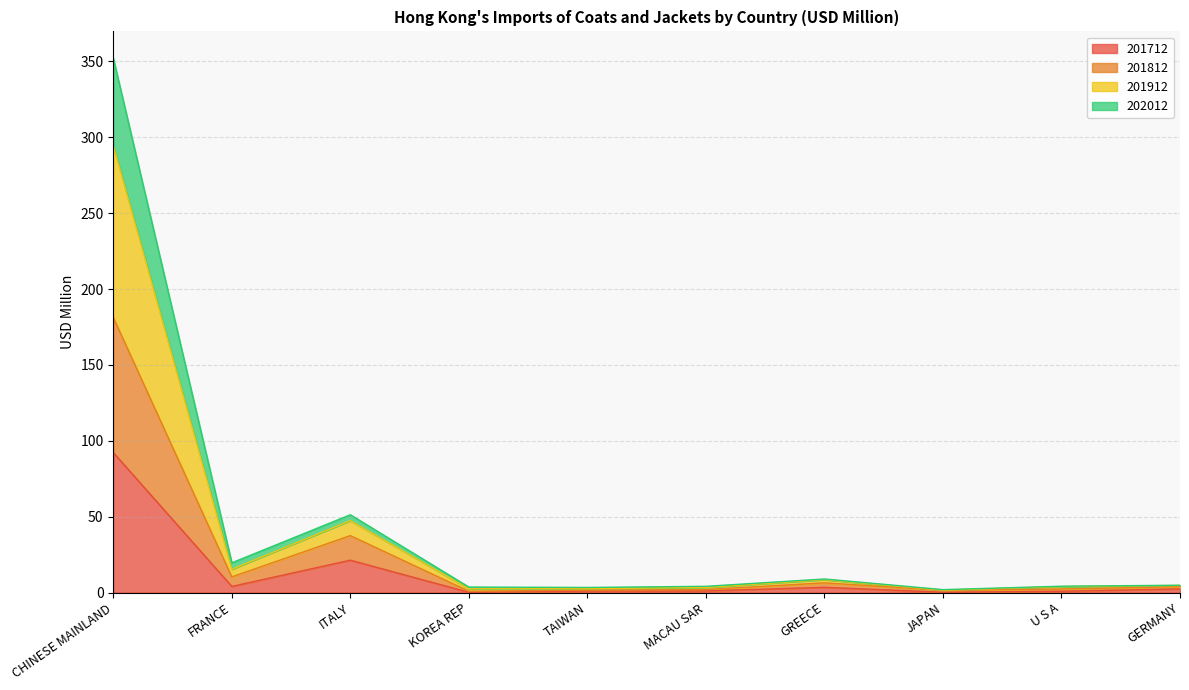

The 201712 series shows 62.4 at CHINESE MAINLAND. True or false?

False